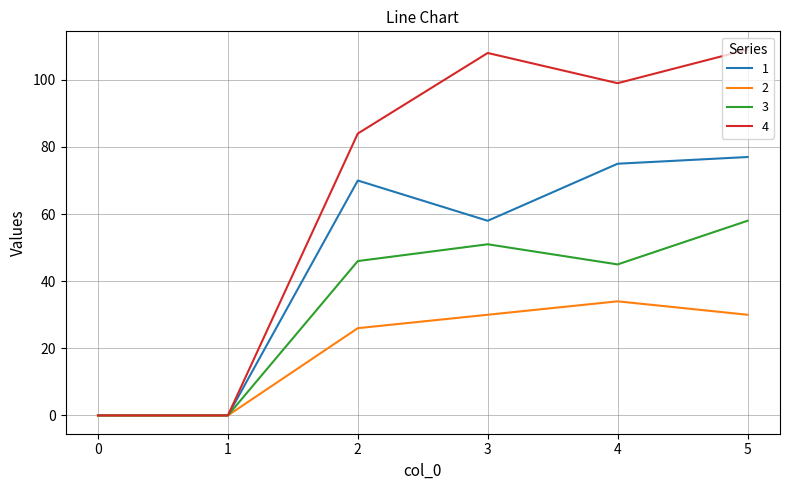

List the series in order of their peak value, lowest first.

2, 3, 1, 4